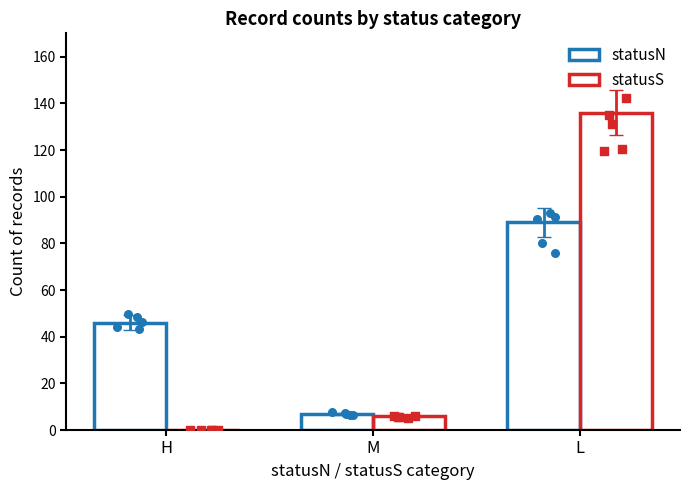

At which category is the sum across all series the highest?

L